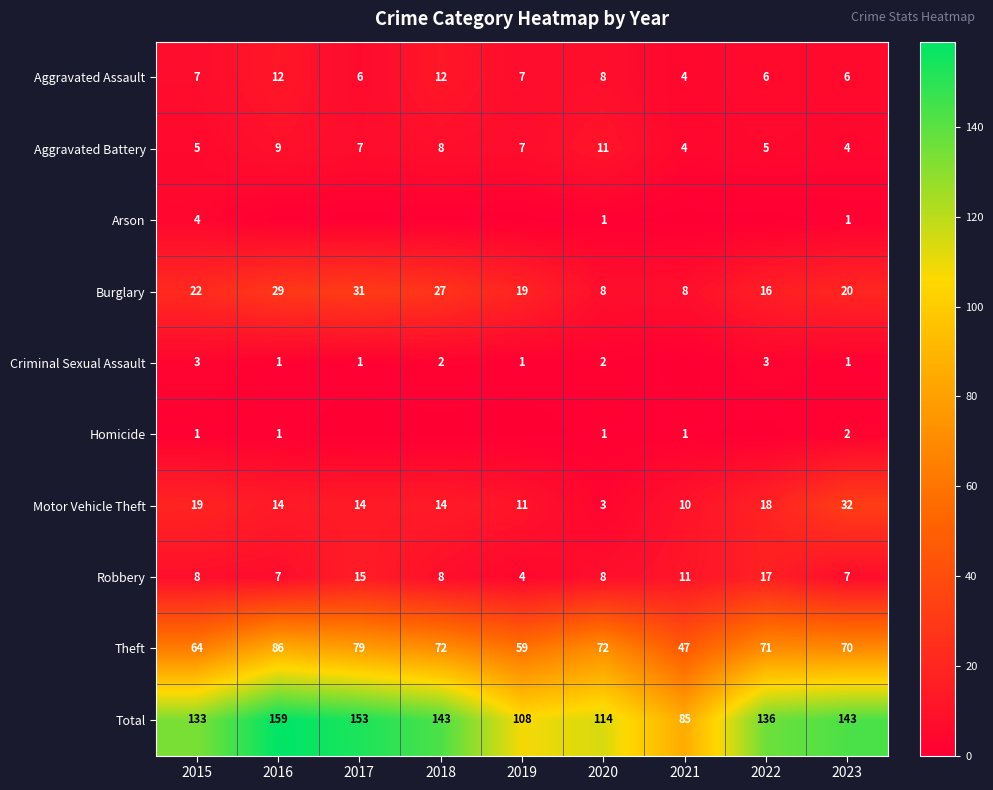

What is the average value of the Aggravated Battery series?

7